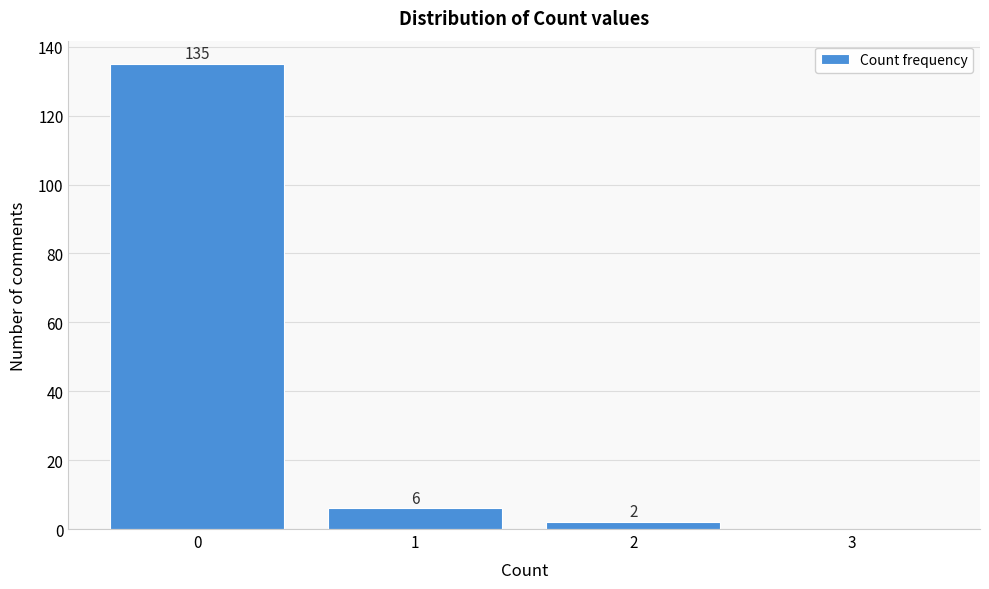

Reading left to right, transcribe all the data shown in this chart.

0=135	1=6	2=2	3=0